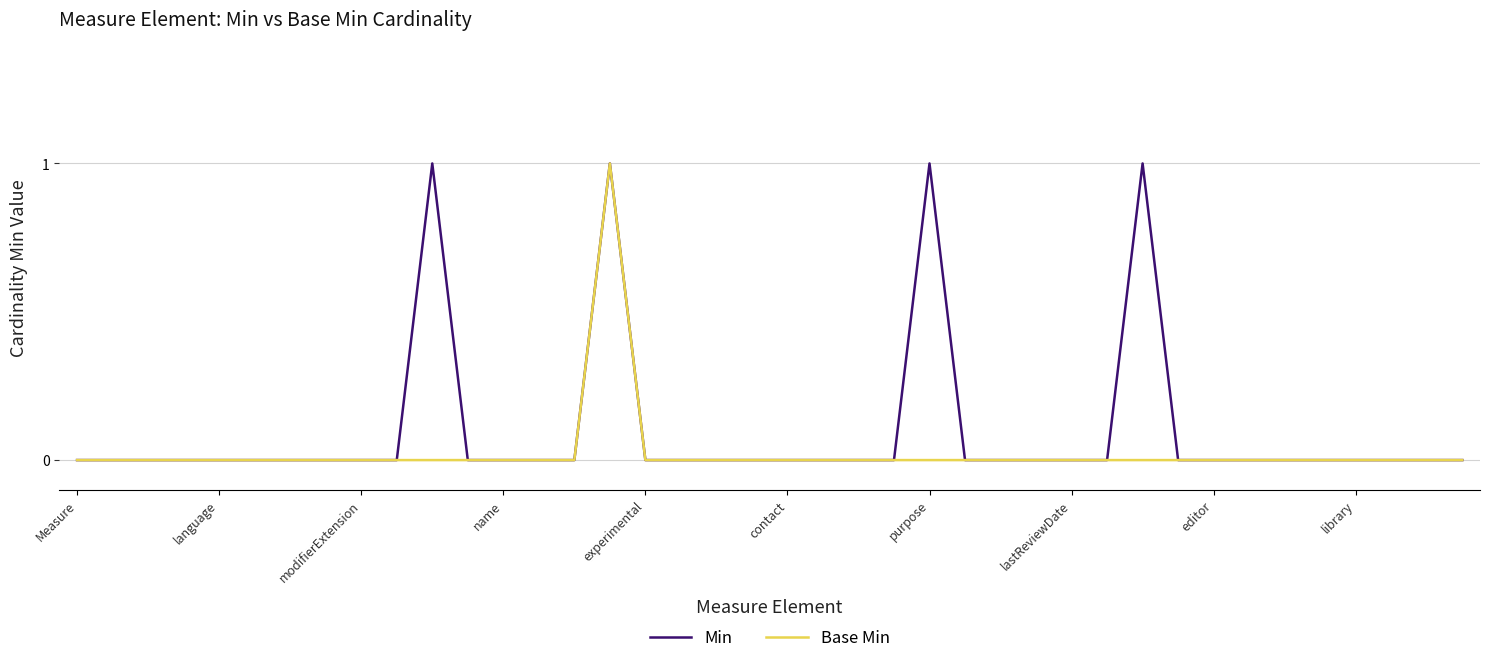

Which series has the largest total across all categories?

Min